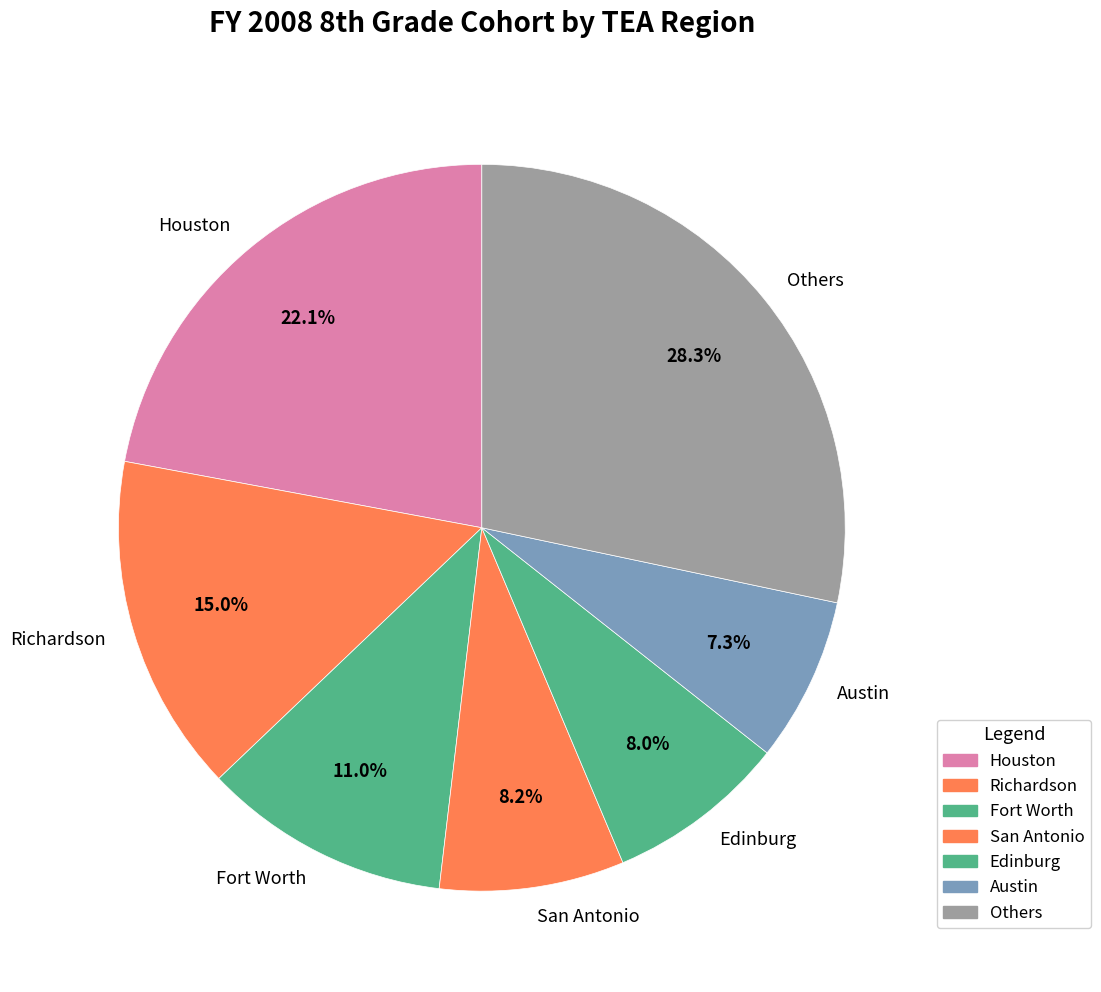

How much of the chart is everything except Houston?

77.9%